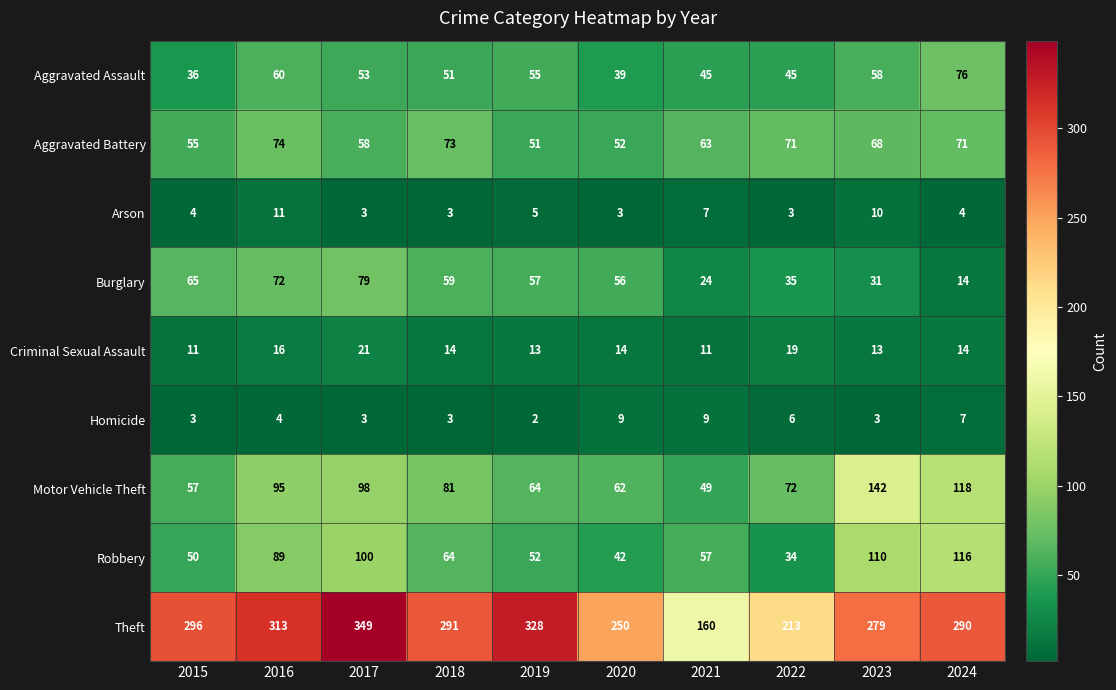

What is the difference between the highest and lowest values at 2020?

247